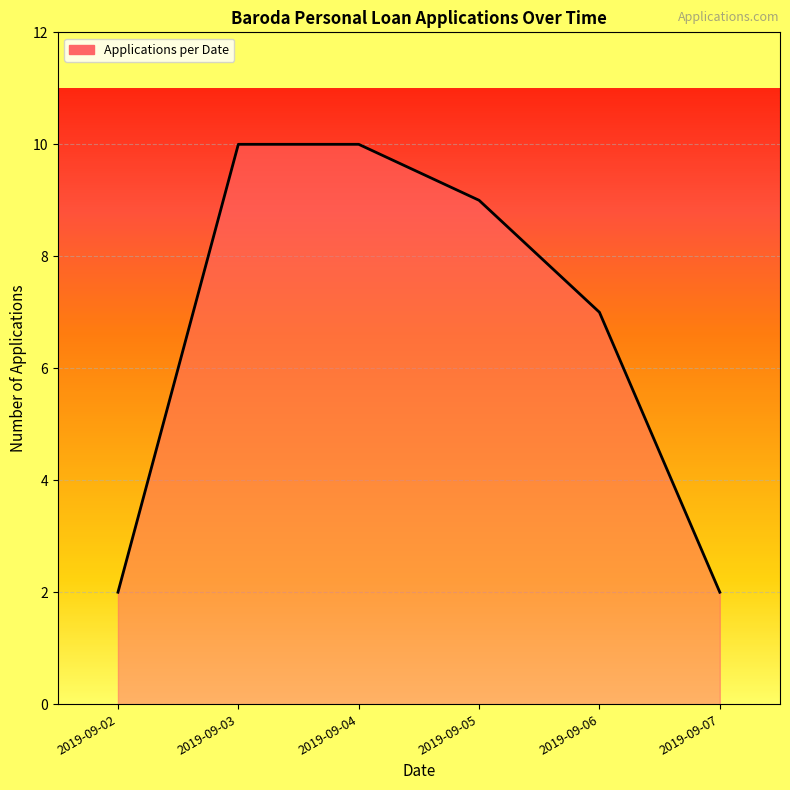

What is the minimum value shown in the chart?

2